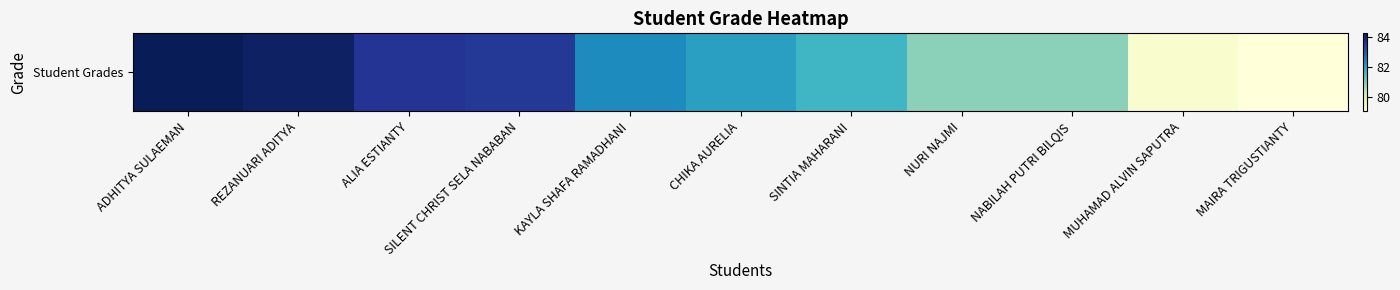

Read the value at CHIKA AURELIA.

82.0